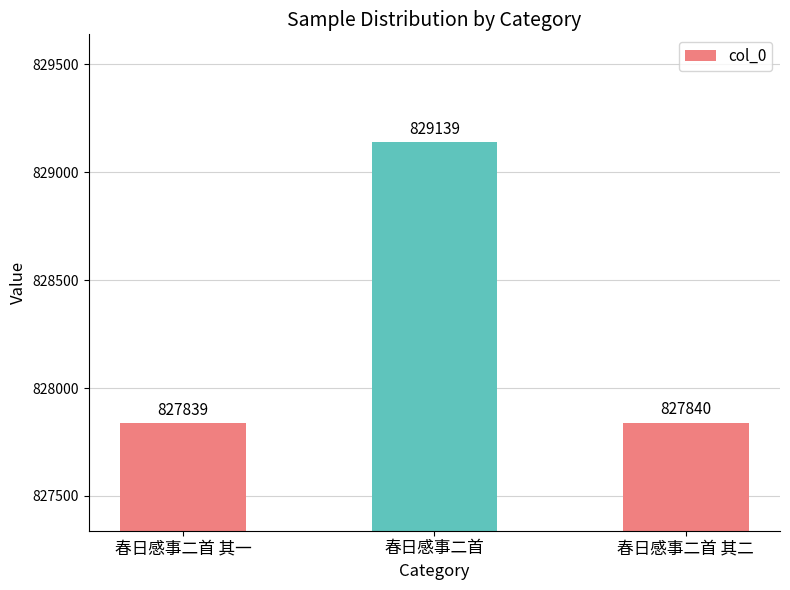

What is the average value?

828273